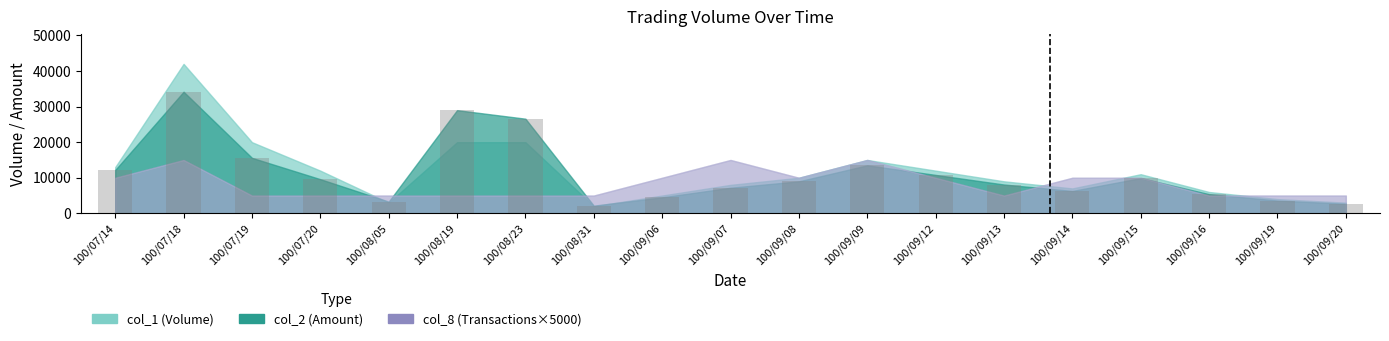

What is the label of the 9th bar from the right?

100/09/08